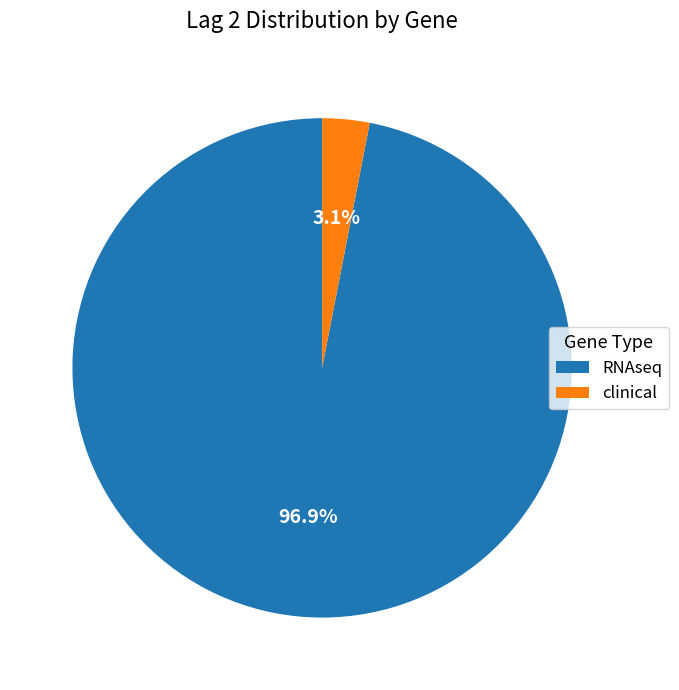

What portion of the pie excludes RNAseq?

3.1%